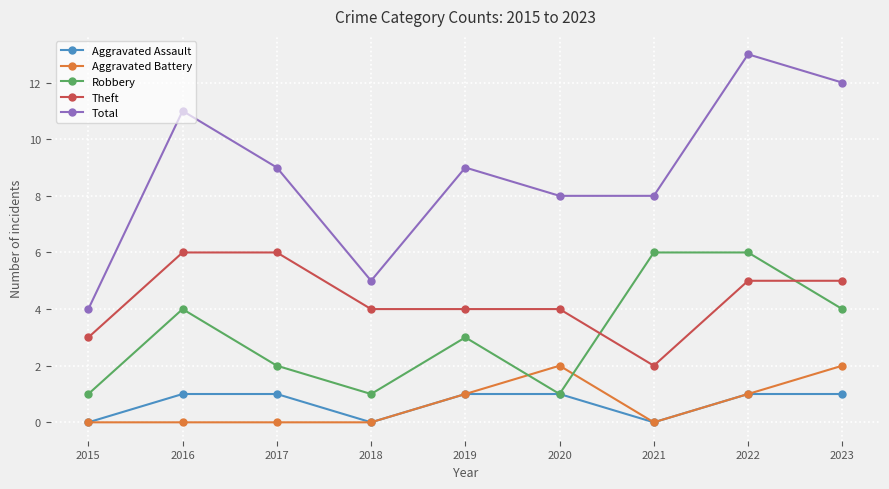

True or false: Aggravated Assault and Theft intersect in this chart.

False